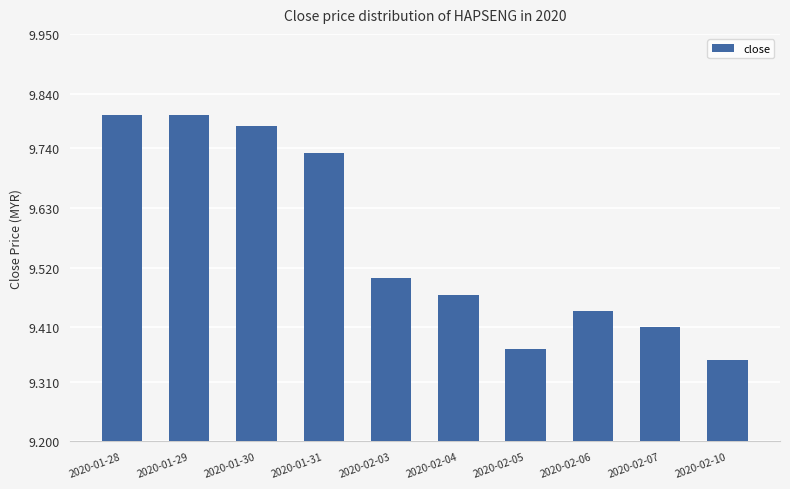

What position from the right is 2020-01-30?

8